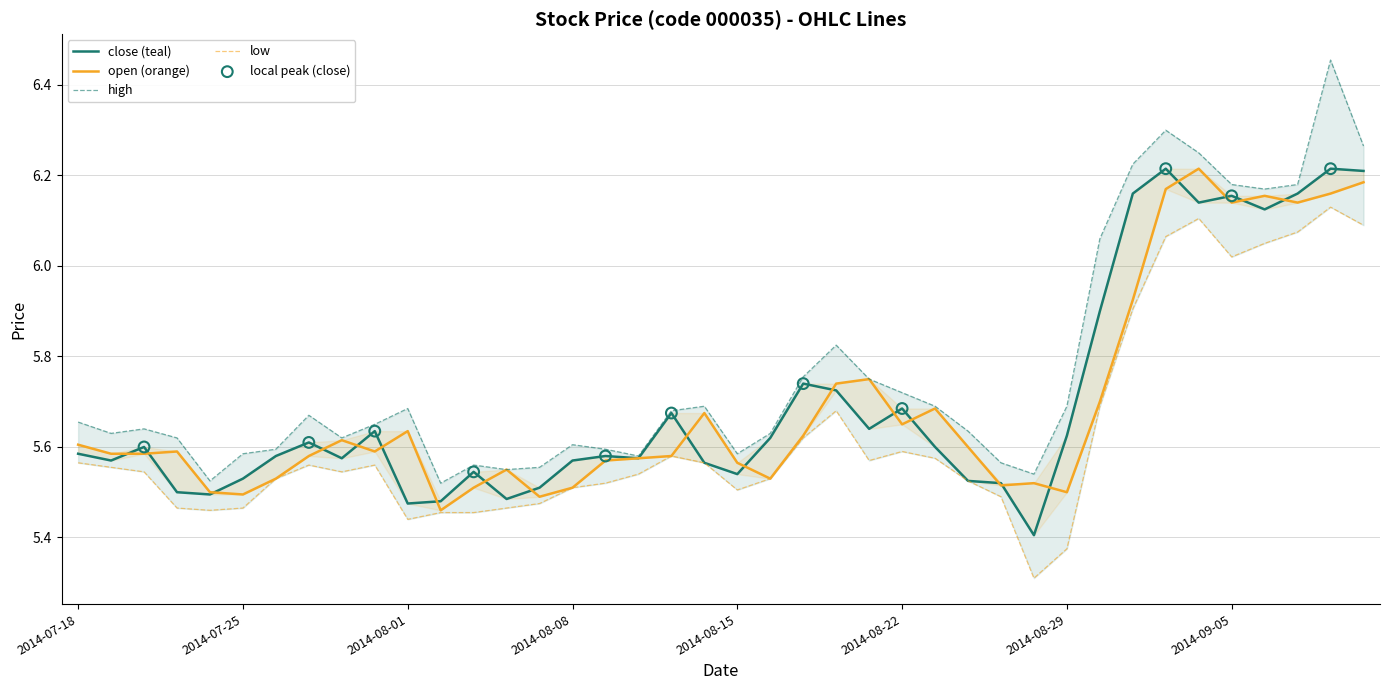

At which category is the sum across all series the highest?

2014-09-11